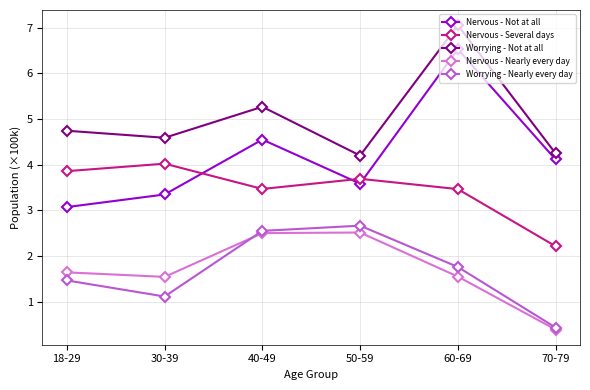

Reading left to right, extract all data points from this chart.

Nervous - Not at all: 18-29=3.1	30-39=3.3	40-49=4.5	50-59=3.6	60-69=6.5	70-79=4.1
Nervous - Several days: 18-29=3.9	30-39=4.0	40-49=3.5	50-59=3.7	60-69=3.5	70-79=2.2
Worrying - Not at all: 18-29=4.7	30-39=4.6	40-49=5.3	50-59=4.2	60-69=7.1	70-79=4.2
Nervous - Nearly every day: 18-29=1.6	30-39=1.5	40-49=2.5	50-59=2.5	60-69=1.5	70-79=0.4
Worrying - Nearly every day: 18-29=1.5	30-39=1.1	40-49=2.5	50-59=2.7	60-69=1.8	70-79=0.4